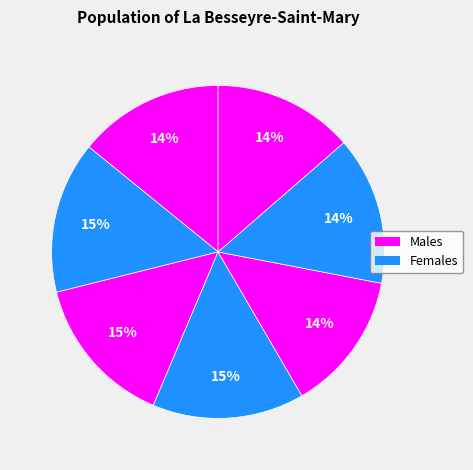

How many slices are in this pie chart?

7